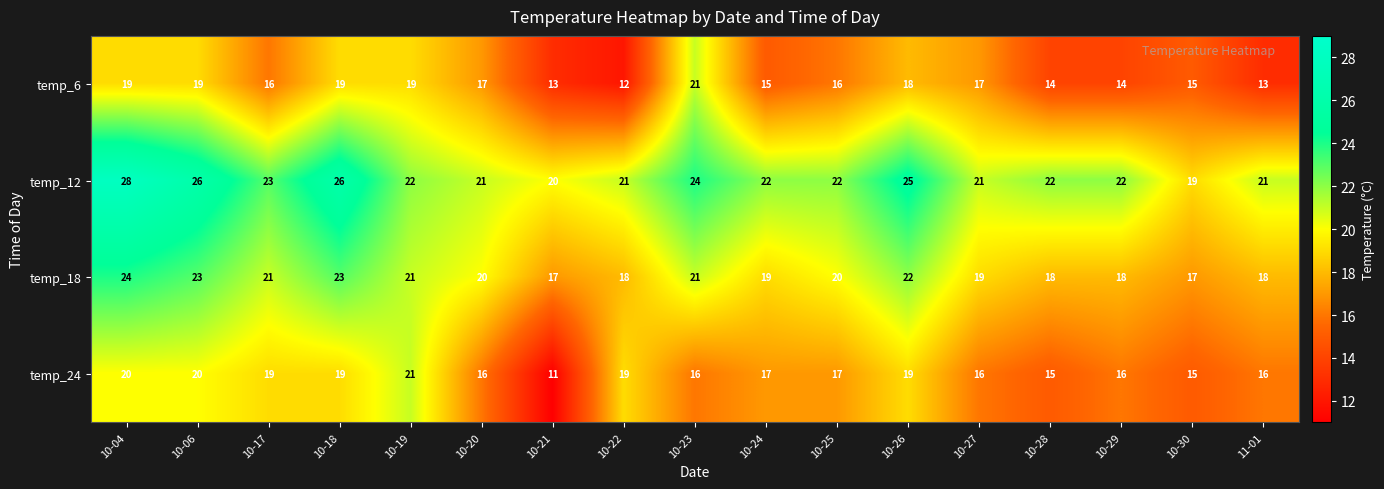

What is the difference between the temp_12 values at 10-04 and 11-01?

7